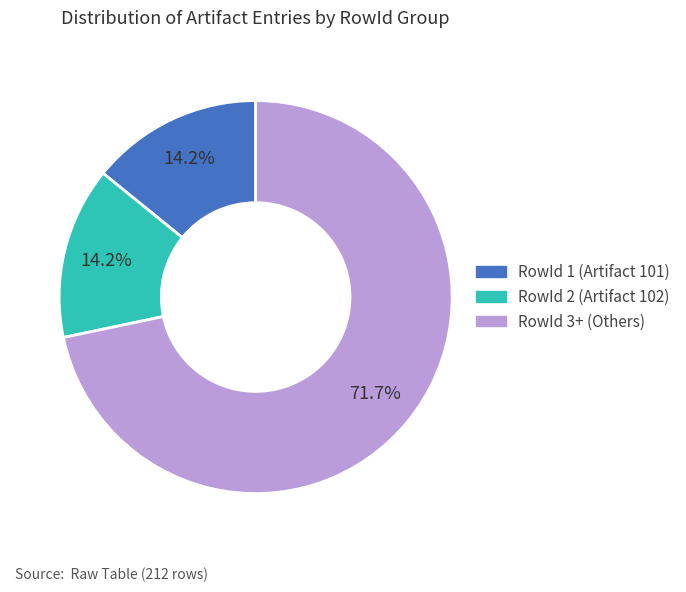

Does any single category account for the majority?

Yes